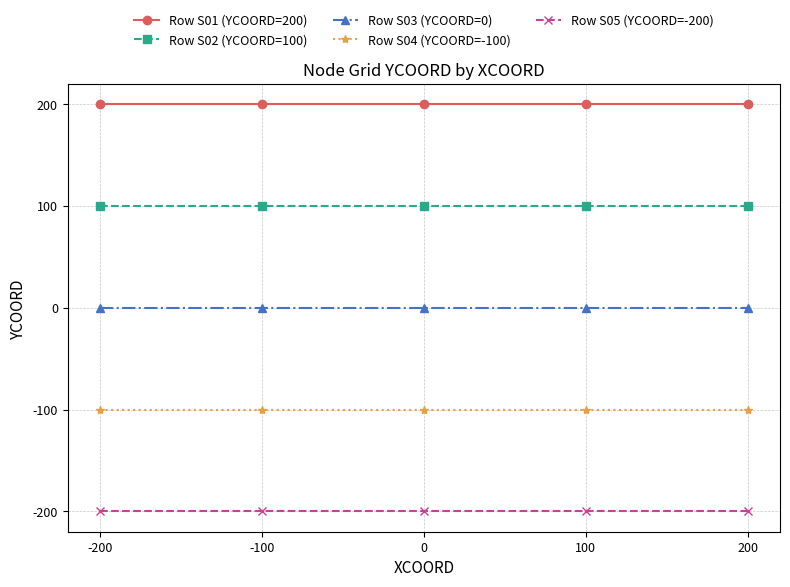

True or false: Row S03 (YCOORD=0) has more than 2 points higher than both neighbors.

False